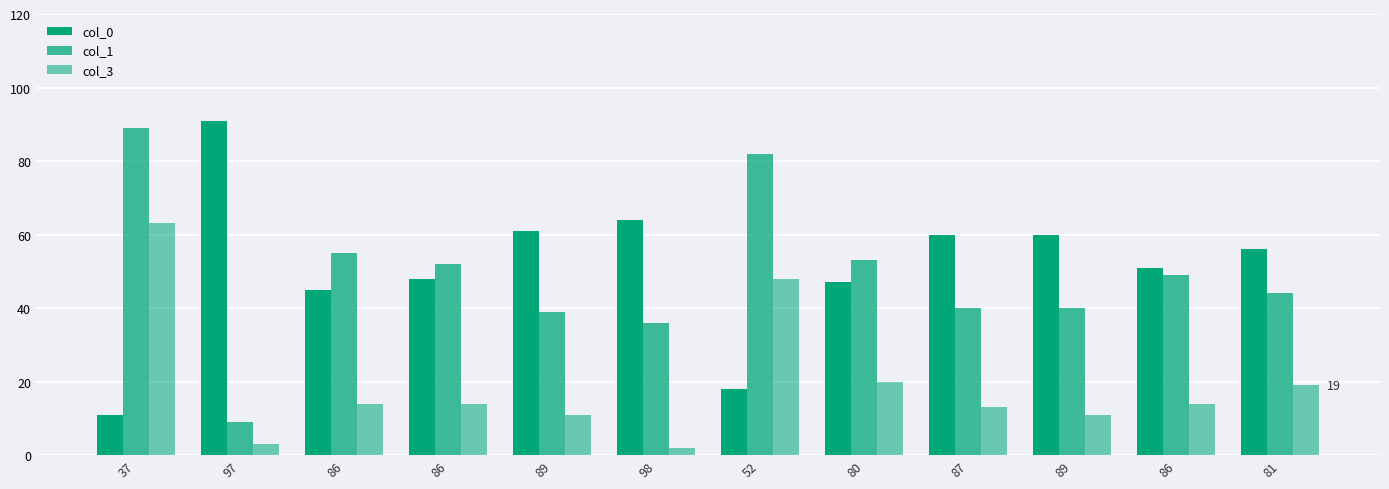

How many categories are shown in the chart?

12